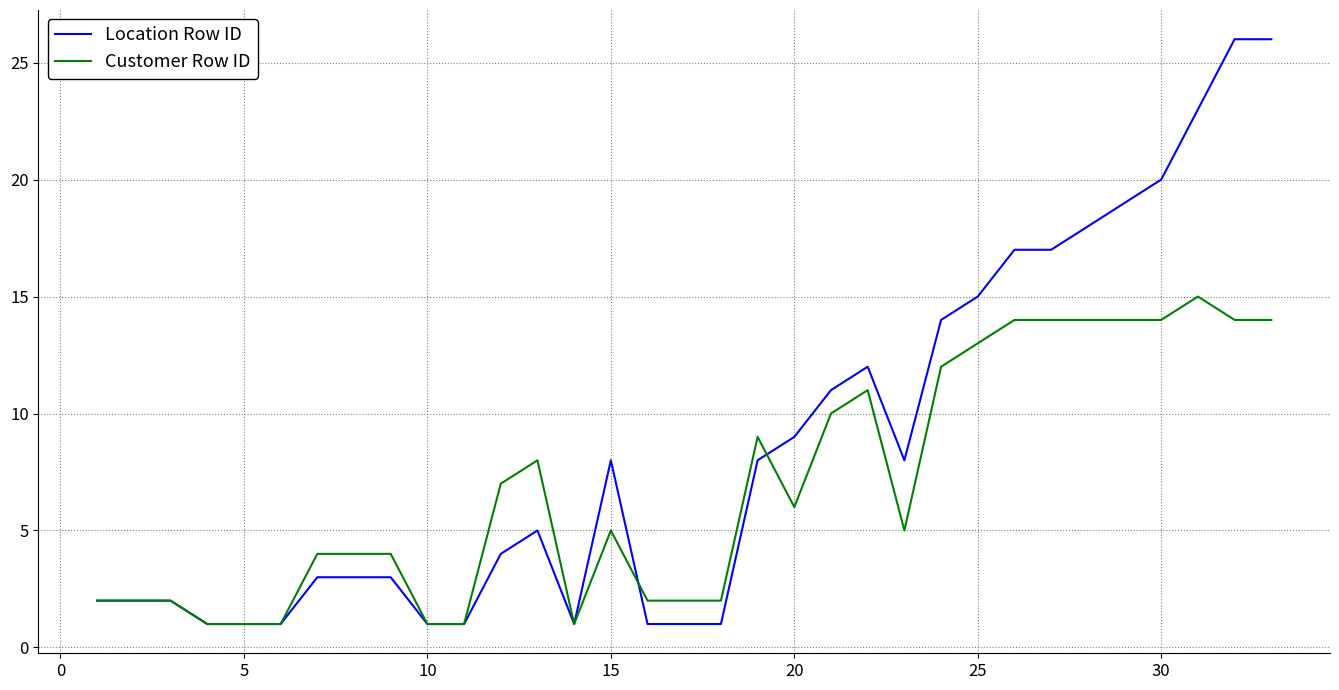

Reading left to right, what are all the values shown in this chart?

Location Row ID: 2	2	2	1	1	1	3	3	3	1	1	4	5	1	8	1	1	1	8	9	11	12	8	14	15	17	17	18	19	20	23	26	26
Customer Row ID: 2	2	2	1	1	1	4	4	4	1	1	7	8	1	5	2	2	2	9	6	10	11	5	12	13	14	14	14	14	14	15	14	14